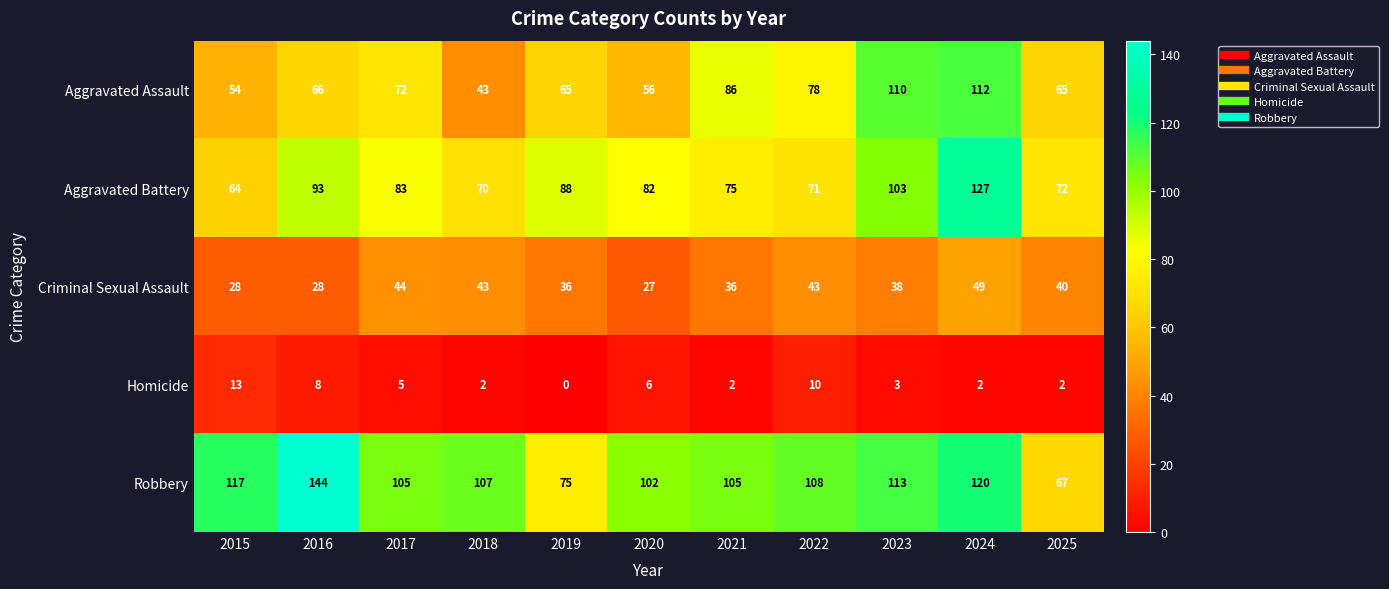

What is the sum of all Robbery values?

1163